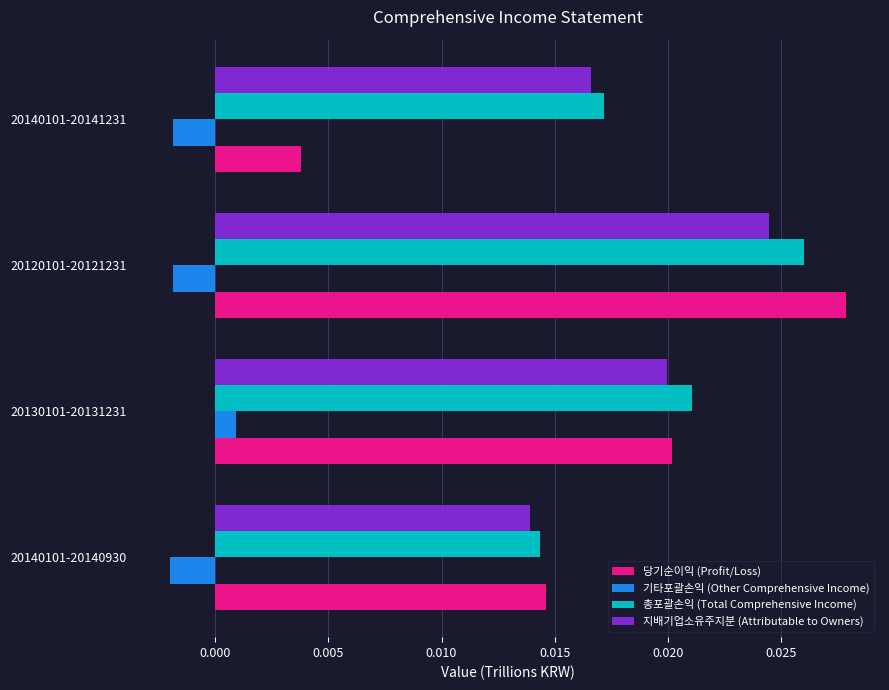

Where is 당기순이익 (Profit/Loss) nearest to the value 0?

20140101-20141231